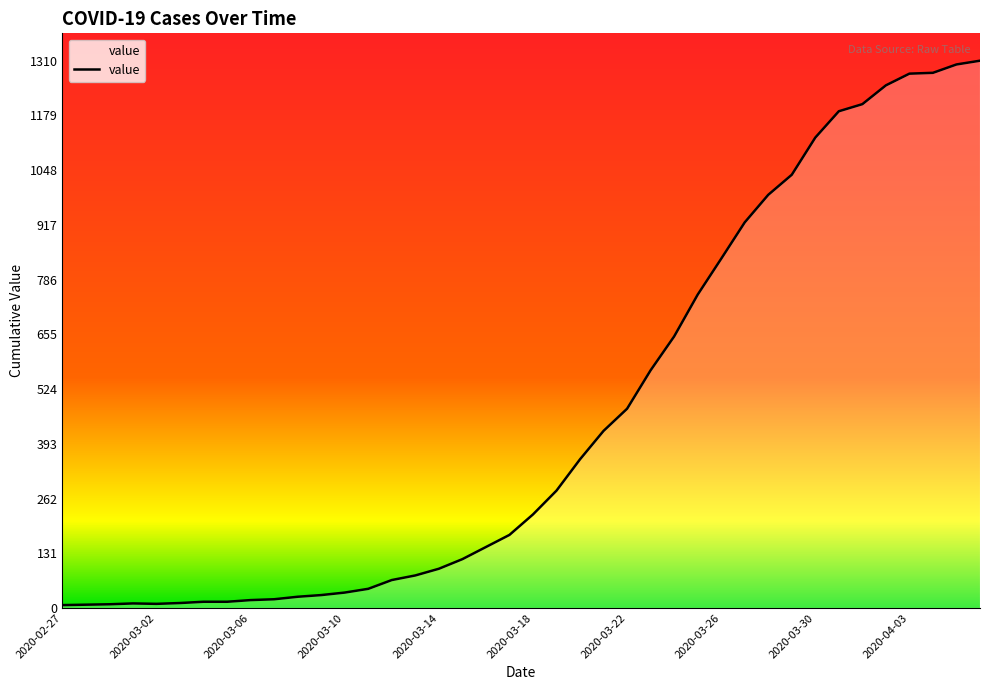

What is the greatest value displayed?

1310